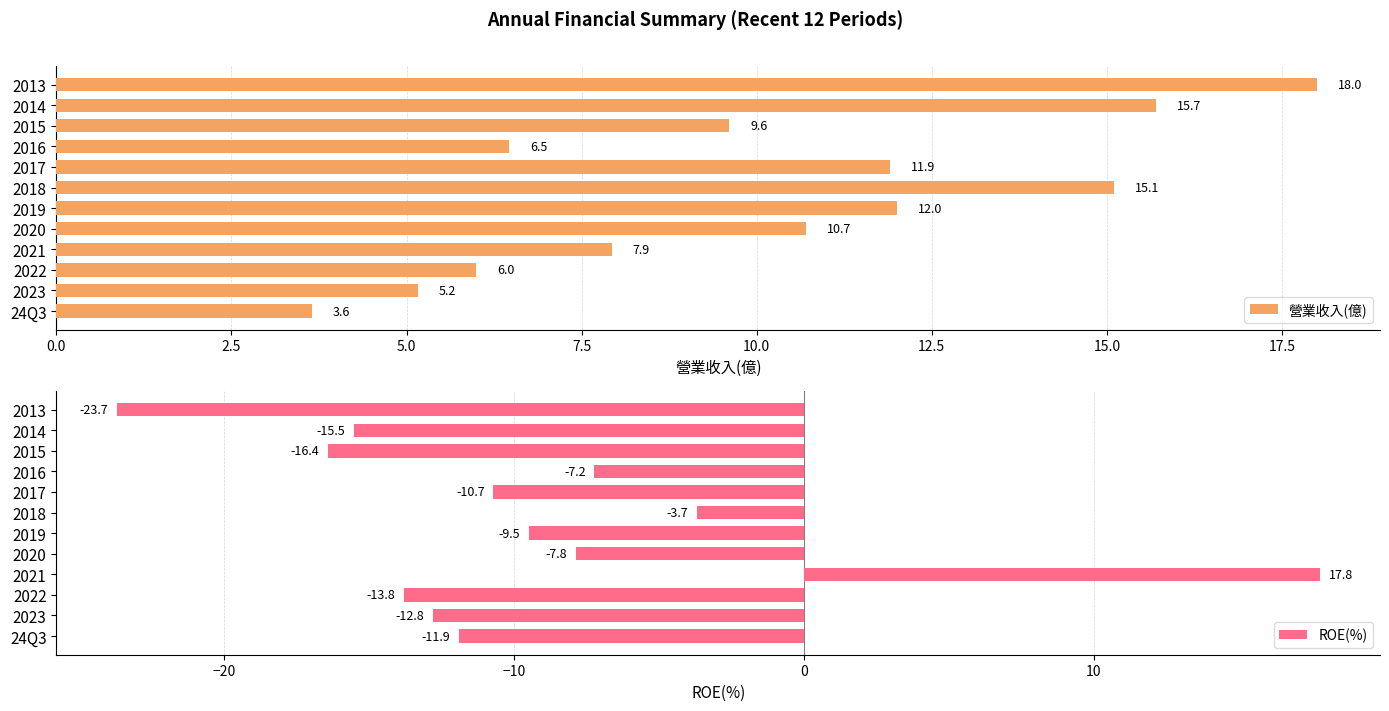

Is it true that 營業收入(億) equals 6.0 at 2022?

True